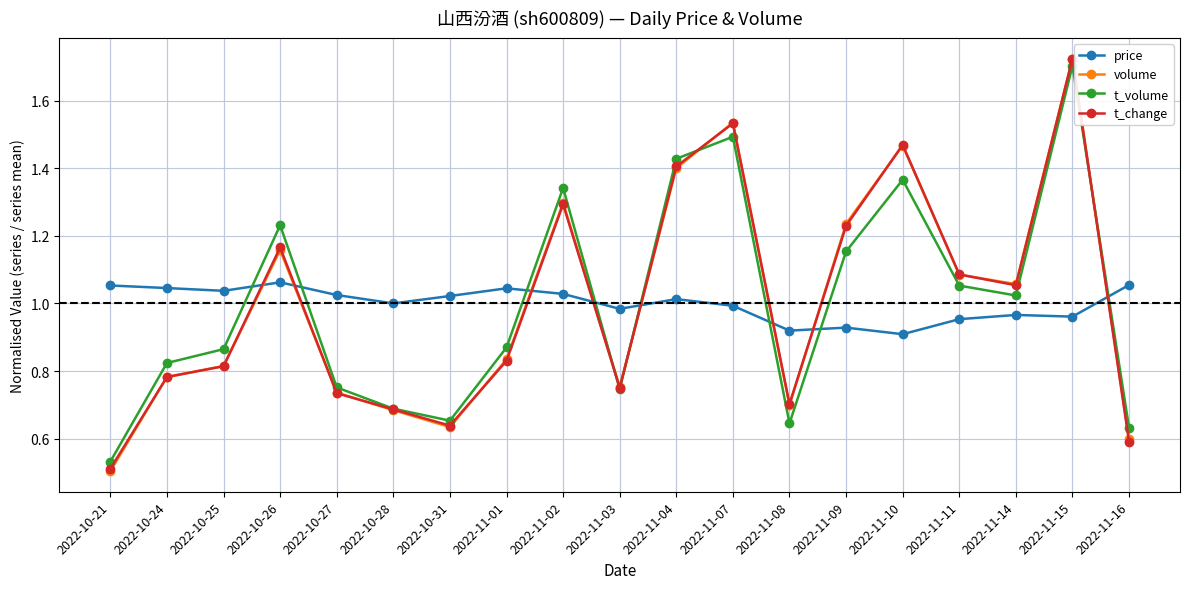

What is the difference between the volume values at 2022-11-10 and 2022-11-14?

0.4